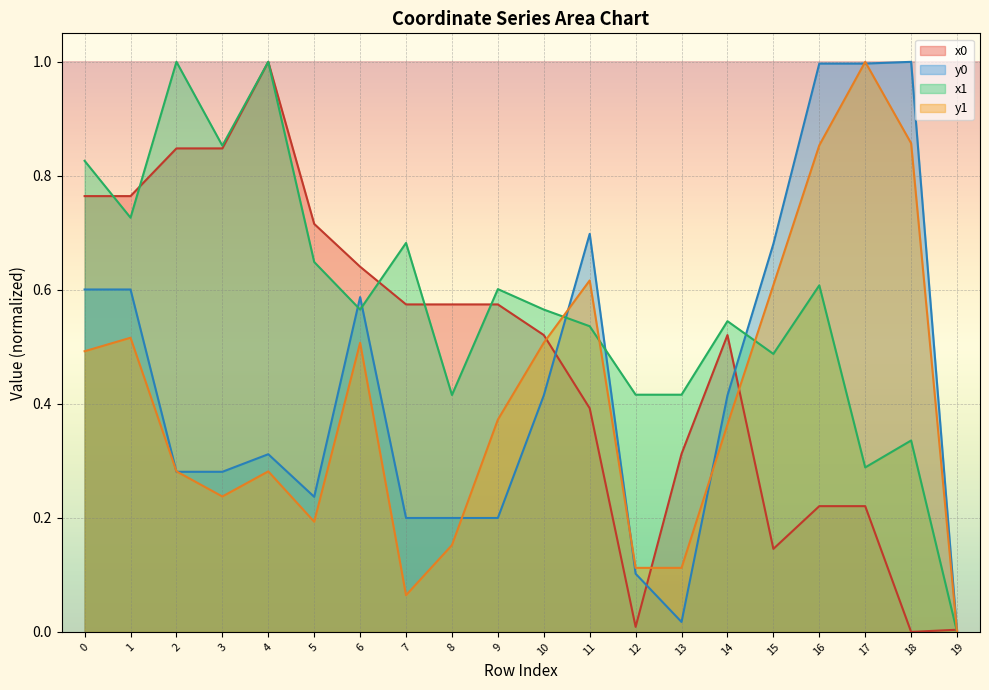

Which category has the lowest value in the y1 series?

19